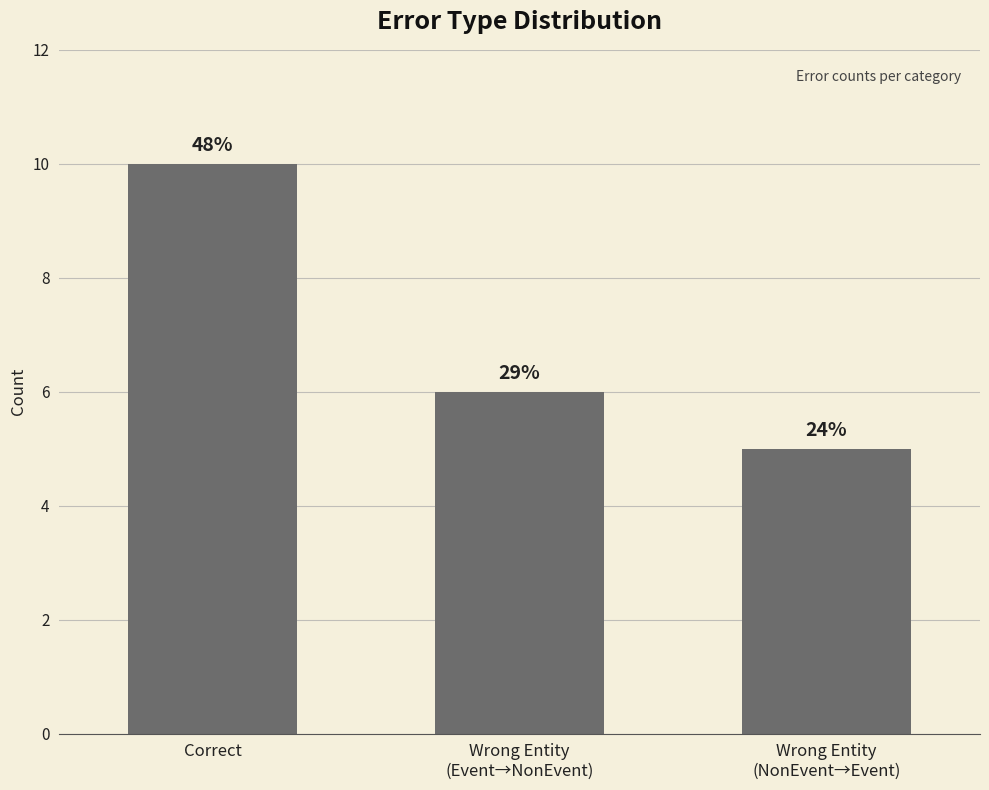

Reading left to right, extract all data points from this chart.

10	6	5